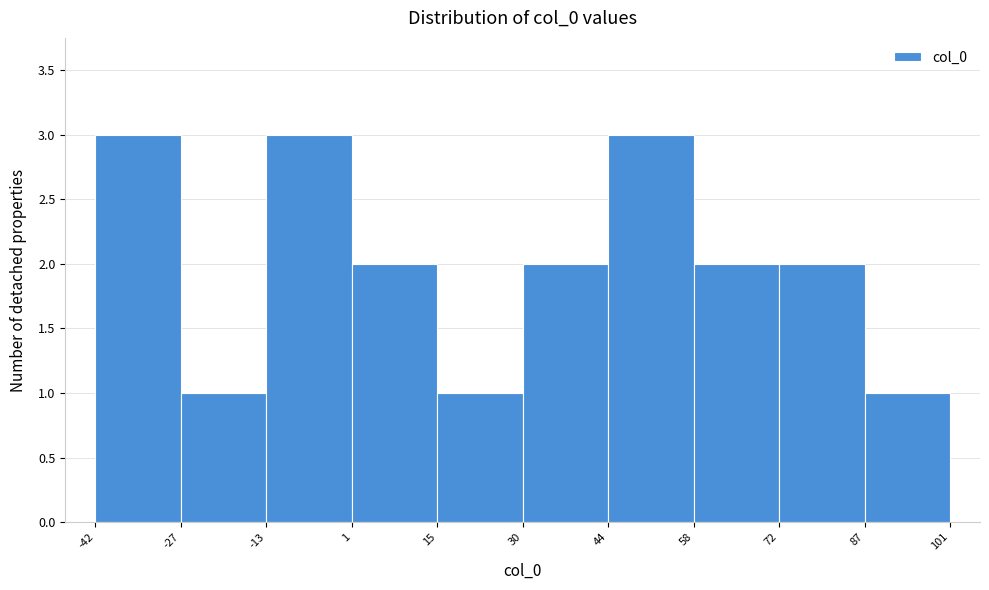

How tall is the bar that spans 87 to 101 on the x-axis? The values are not printed on the chart, so give them approximately, as read against the axis.

1